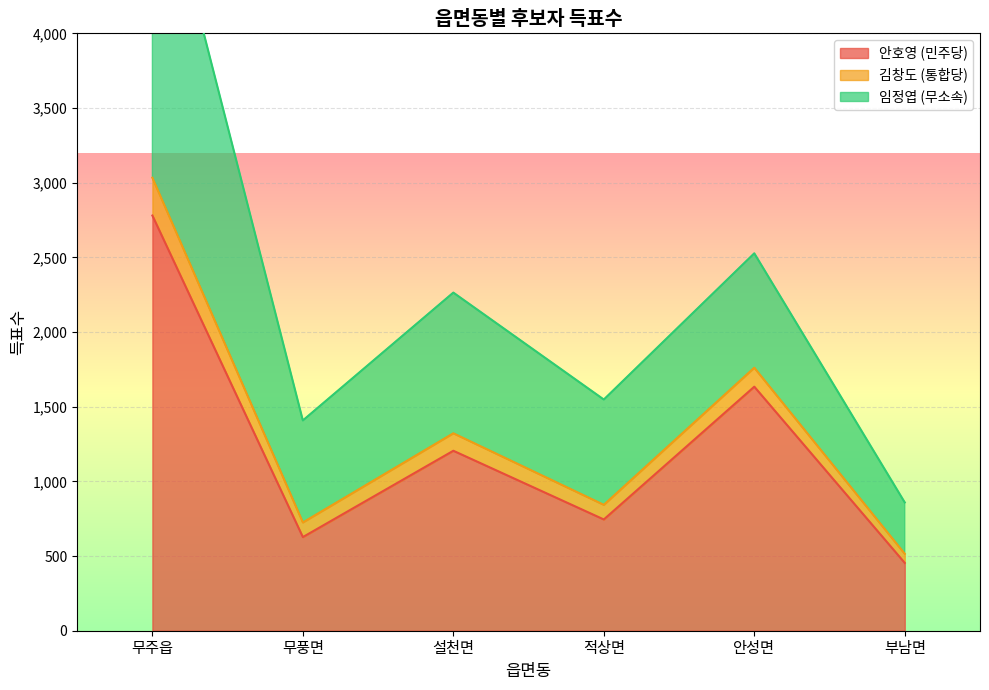

Which label corresponds to the smallest value in the chart?

부남면